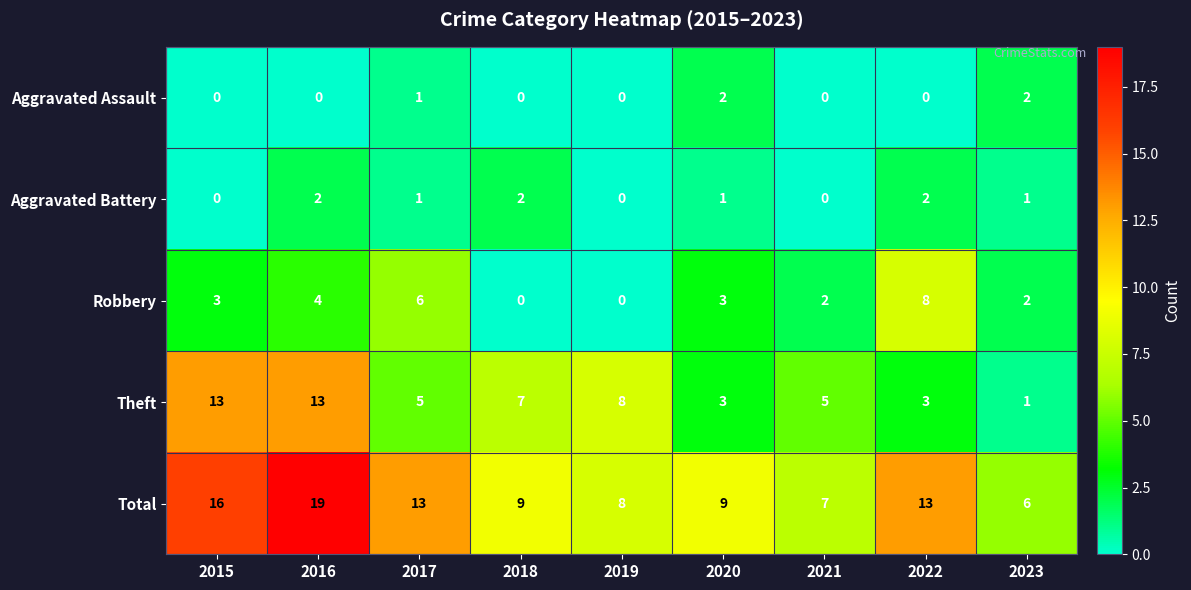

What is the difference between the second highest and minimum values in the Theft series?

12